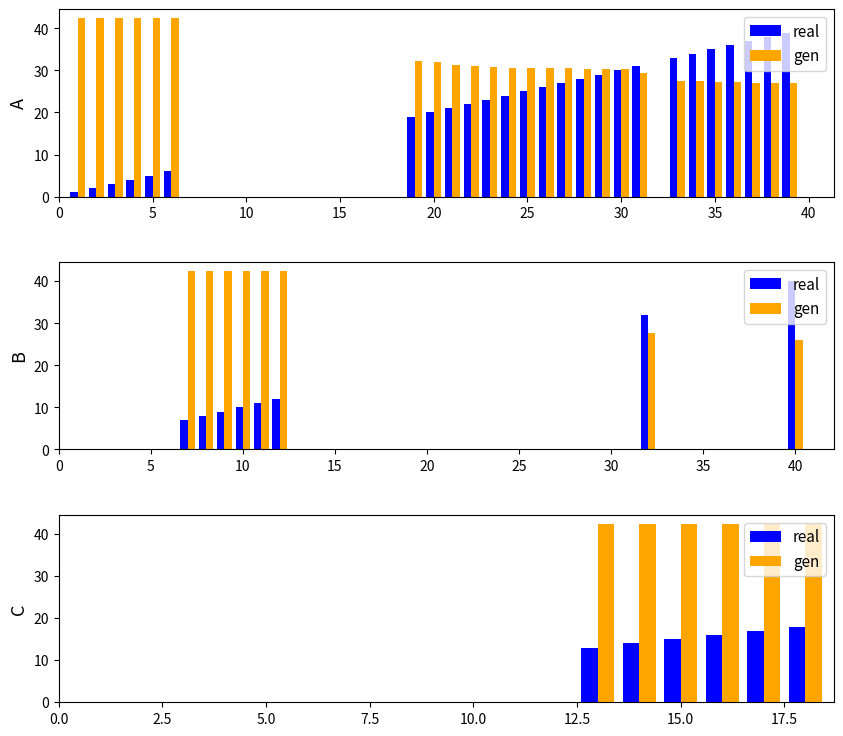

How many categories are shown in the chart?

6